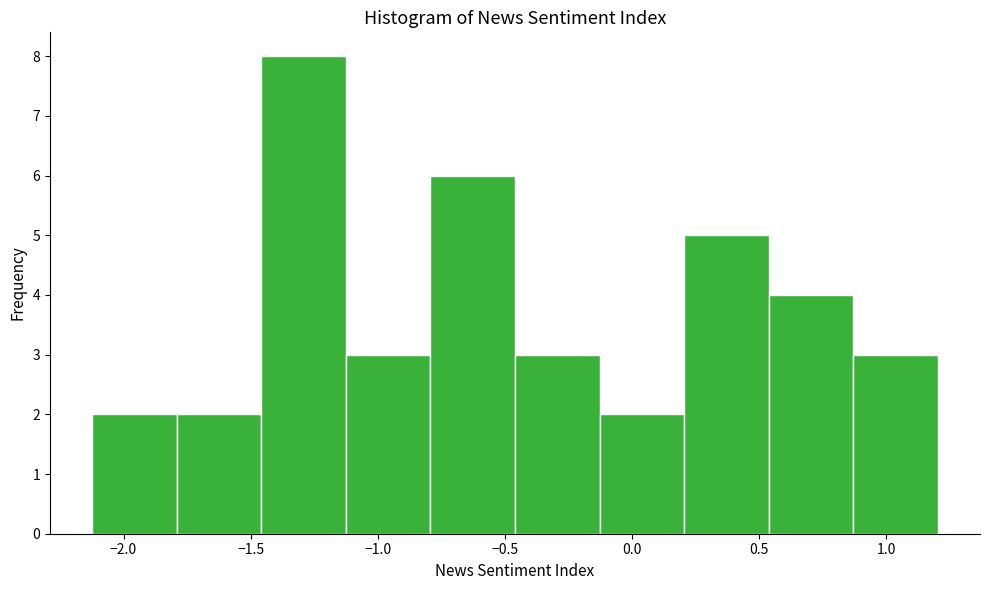

What is the height of the bar covering -0.80 to -0.45 on the x-axis? Neither the bar edges nor the heights are printed on the chart, so give them approximately, as read against the axes.

6